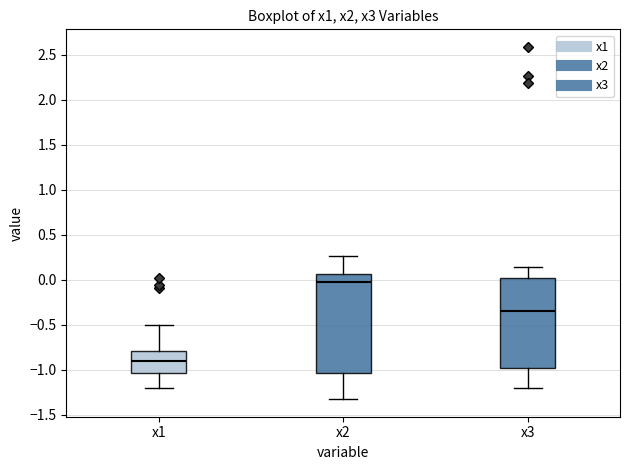

Reading left to right, transcribe this box plot: for each box, give where its median line is, the range the box spans, and where its two whiskers end, as read against the y-axis. The values are not printed on the chart, so give them approximately, as read against the axis.

x1: median -0.90, box -1.05 to -0.80, whiskers -1.20 to -0.50
x2: median 0.00, box -1.05 to 0.05, whiskers -1.35 to 0.25
x3: median -0.35, box -1.00 to 0.00, whiskers -1.20 to 0.15